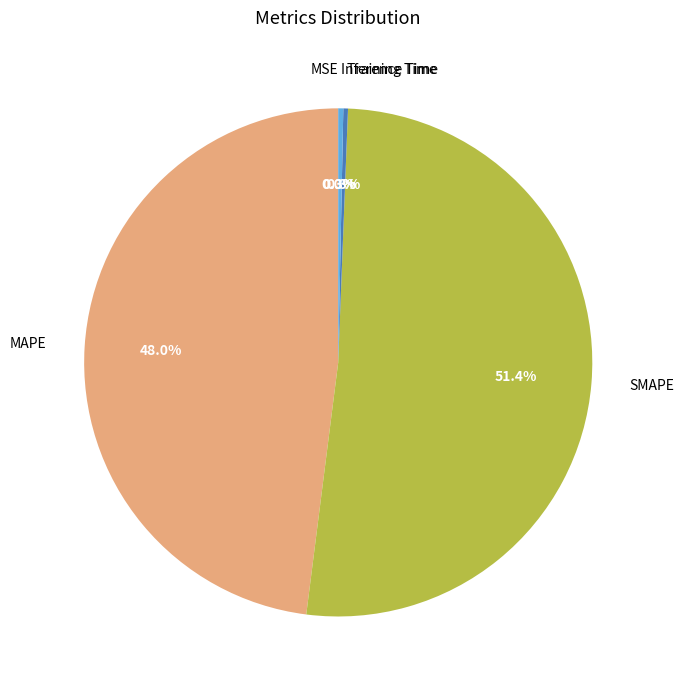

What is the majority slice?

SMAPE